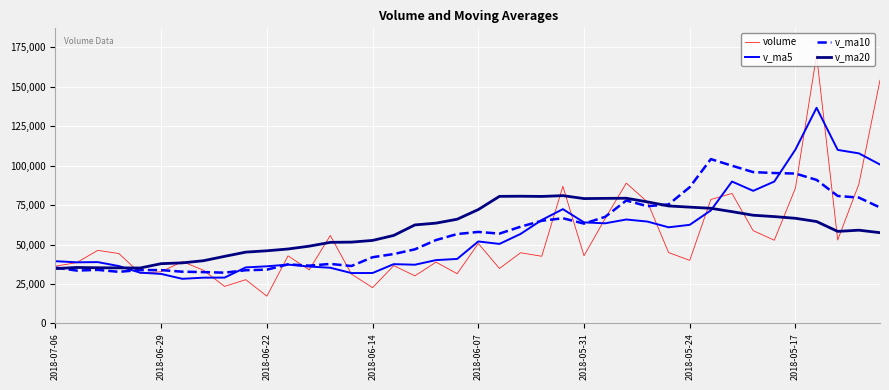

What is the highest value of the v_ma20 series?

80990.2